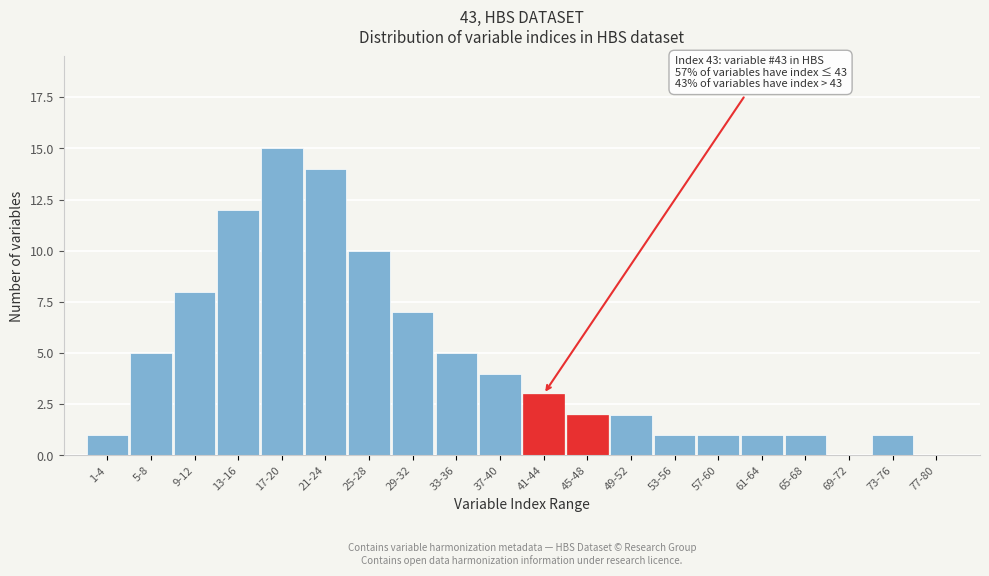

Reading left to right, extract all data points from this chart.

1-4=1	5-8=5	9-12=8	13-16=12	17-20=15	21-24=14	25-28=10	29-32=7	33-36=5	37-40=4	41-44=3	45-48=2	49-52=2	53-56=1	57-60=1	61-64=1	65-68=1	69-72=0	73-76=1	77-80=0